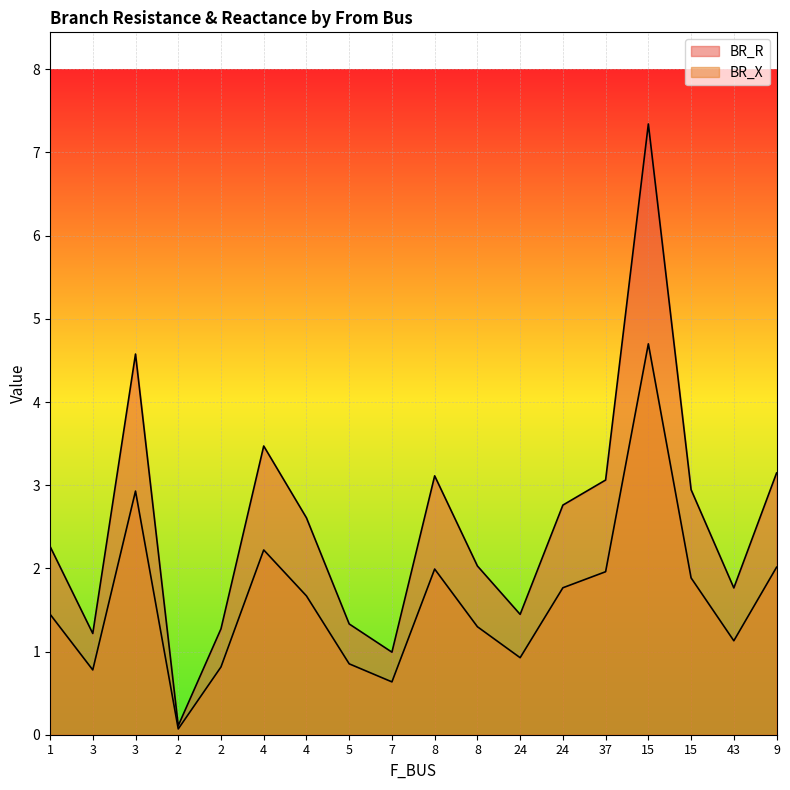

True or false: BR_X and BR_R cross at least once.

False